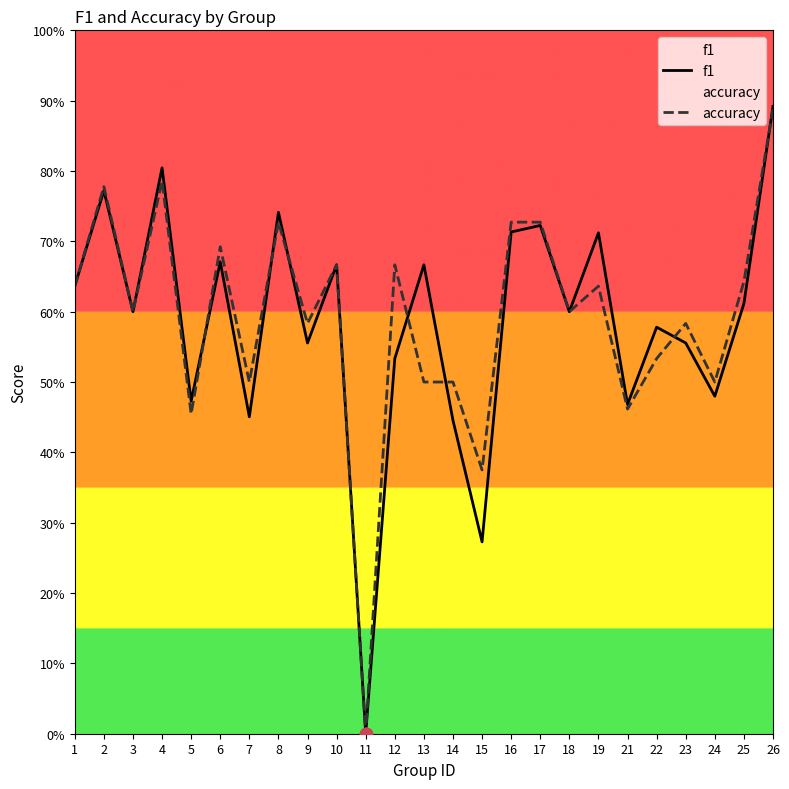

At how many categories does at least one series exceed 0?

24